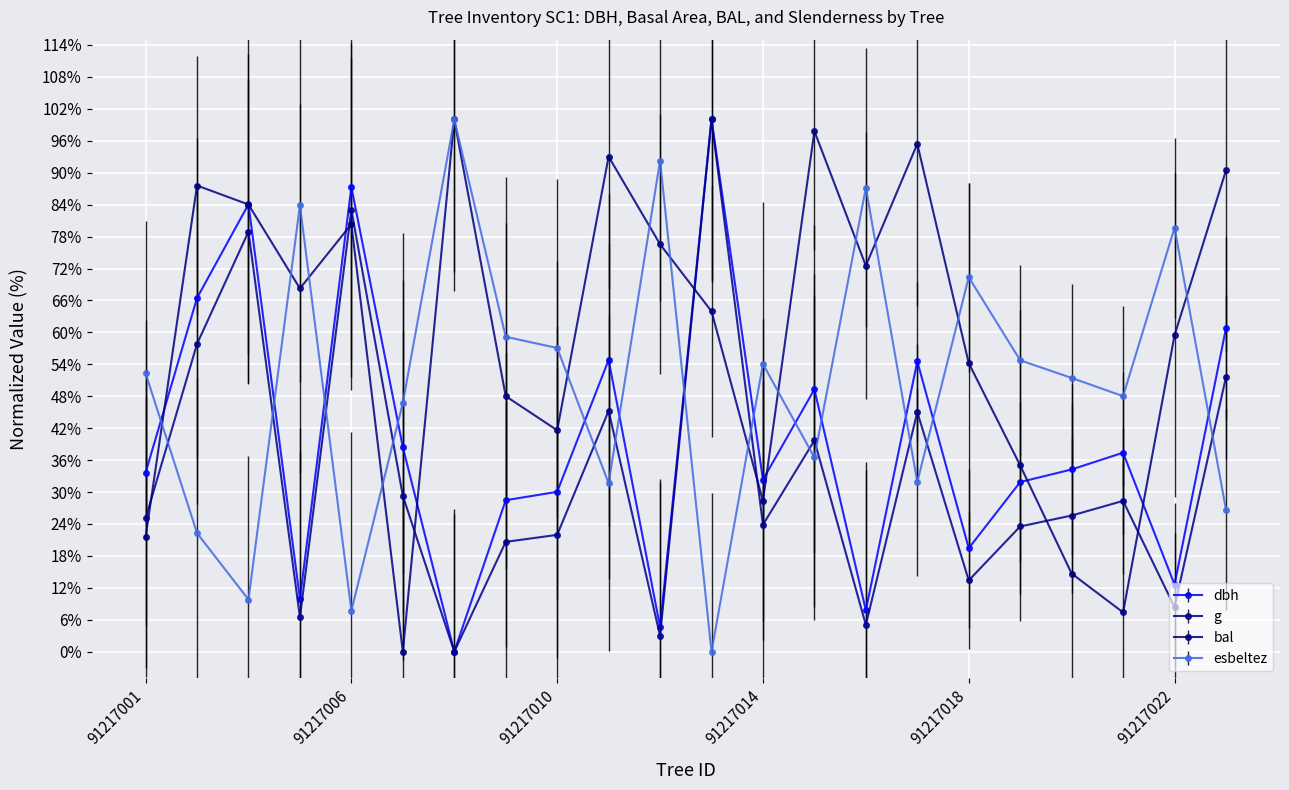

In dbh, how many points are lower than both neighbors (excluding endpoints)?

7